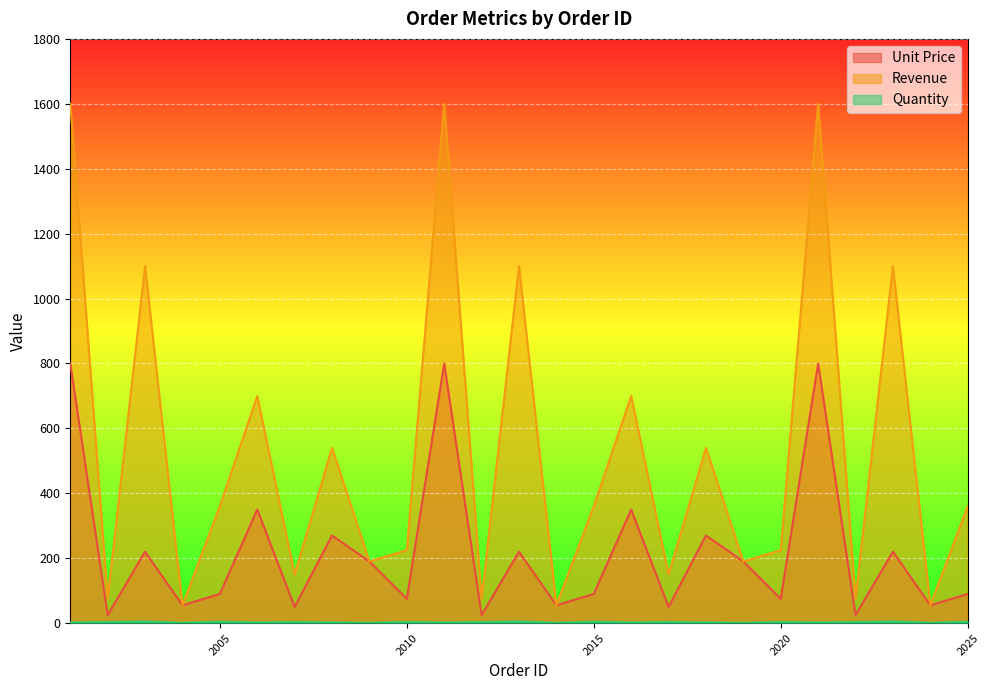

At how many categories does at least one series exceed 580?

8